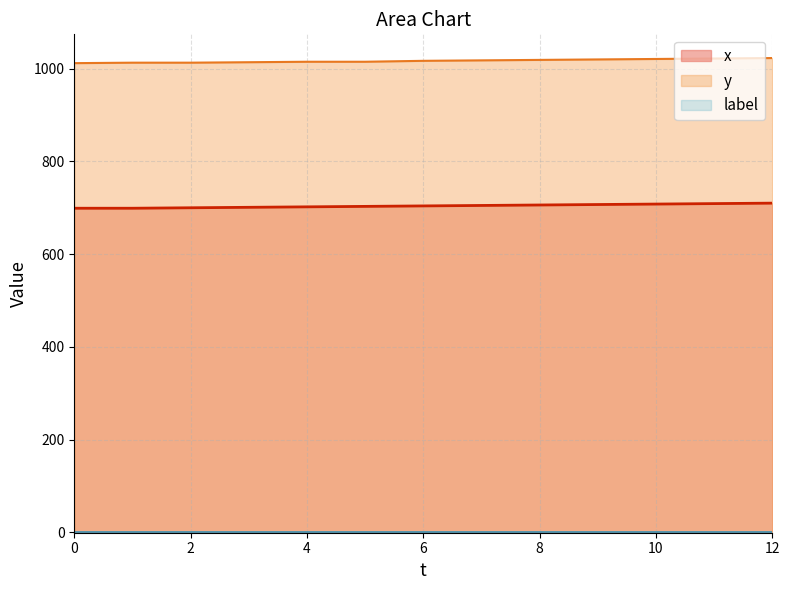

The value of y at 2 is 1569. True or false?

False